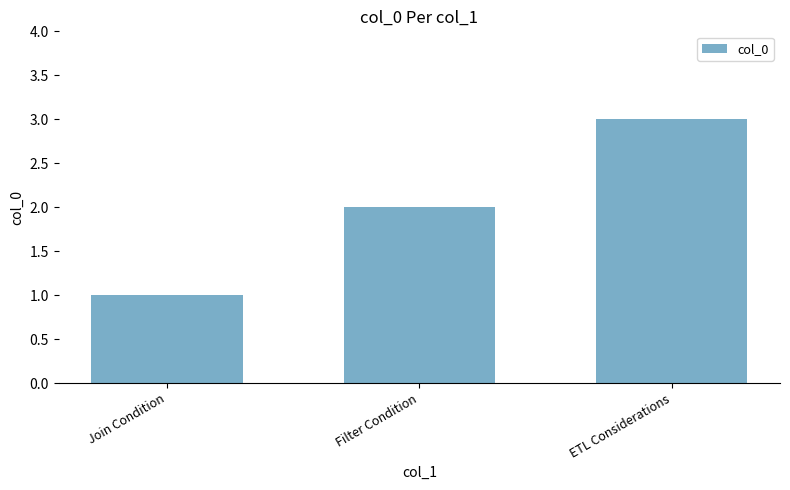

List the labels in order of value, largest first.

ETL Considerations, Filter Condition, Join Condition